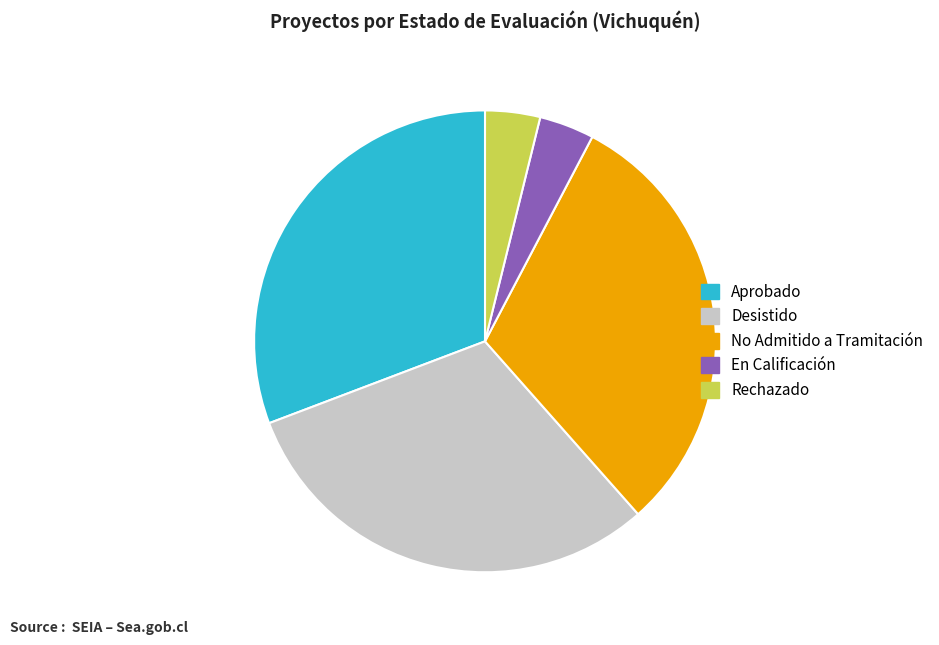

Is there any slice that represents more than half of the pie?

No